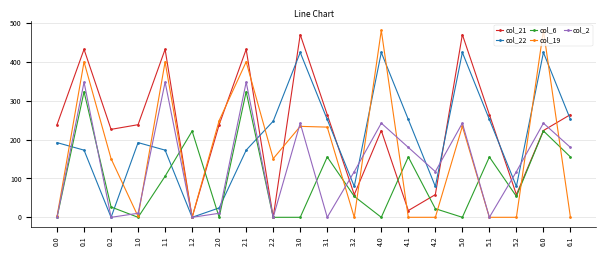

What position from the right is 2.0?

14